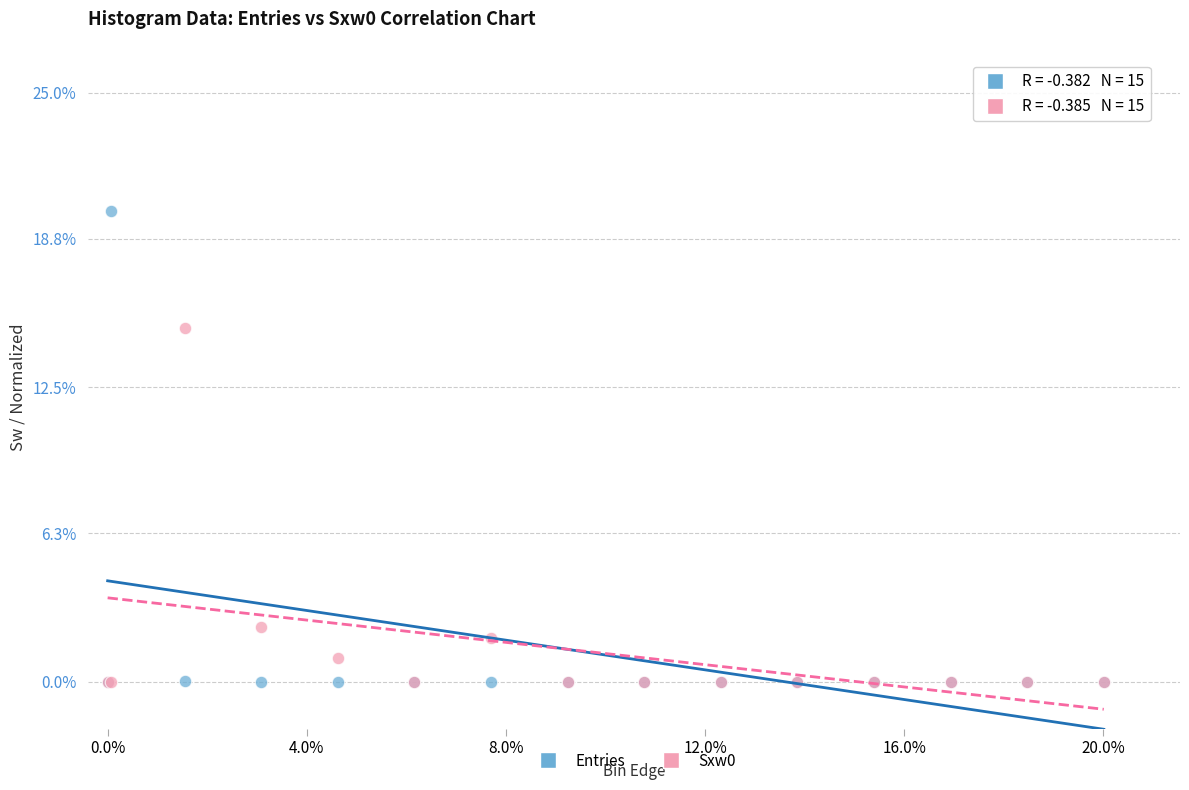

Which series reaches the maximum Y coordinate?

Entries